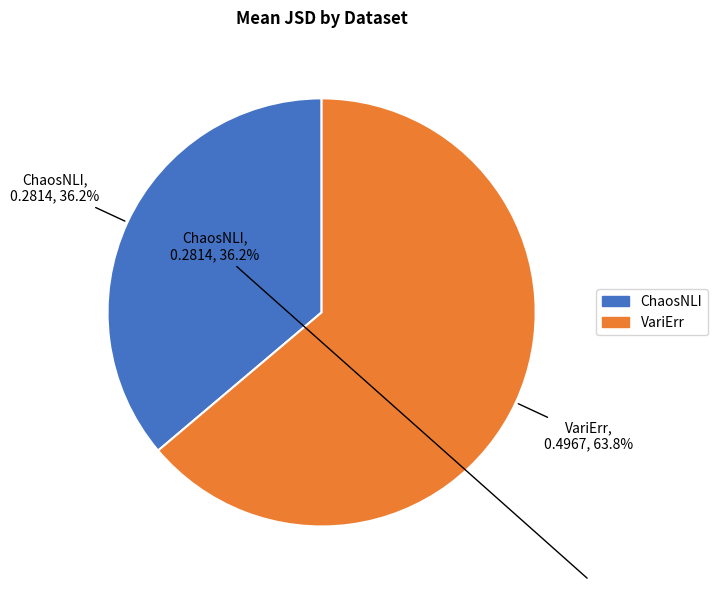

Is there a majority slice in this chart?

Yes